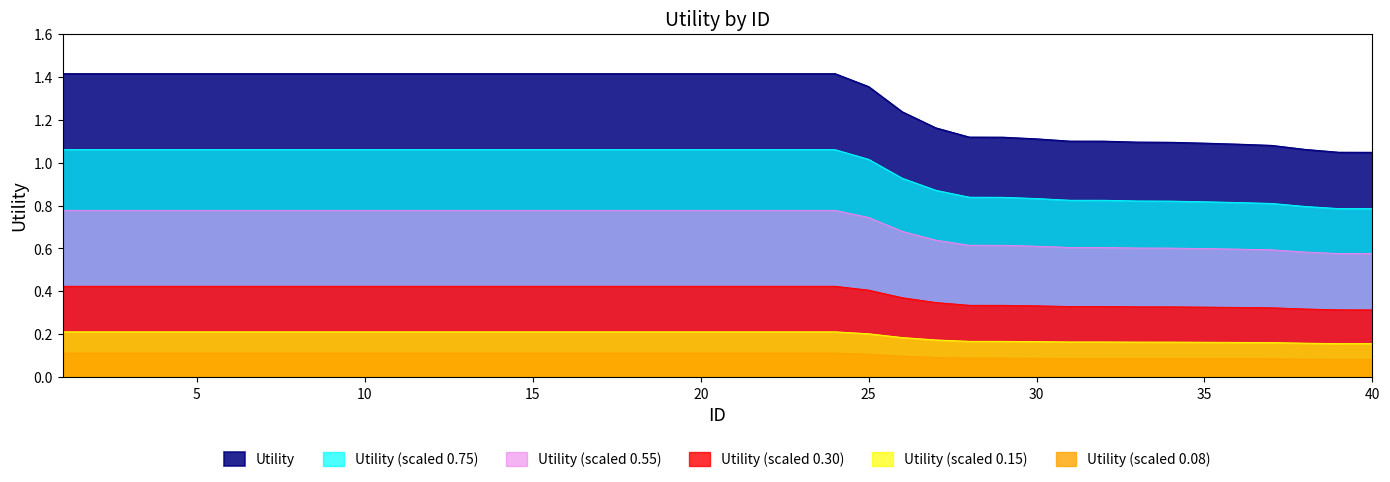

Read the value at 34.

1.1